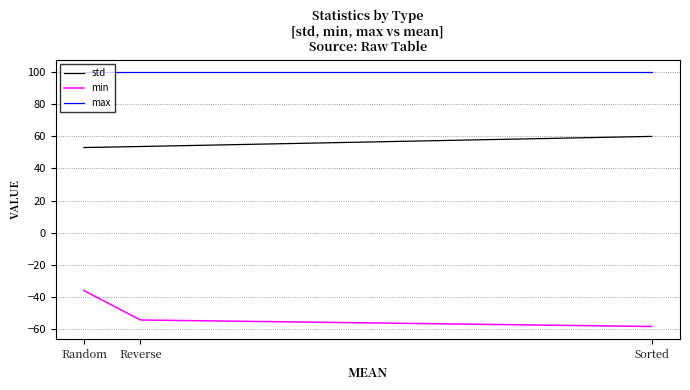

What is the highest value of the std series?

60.0